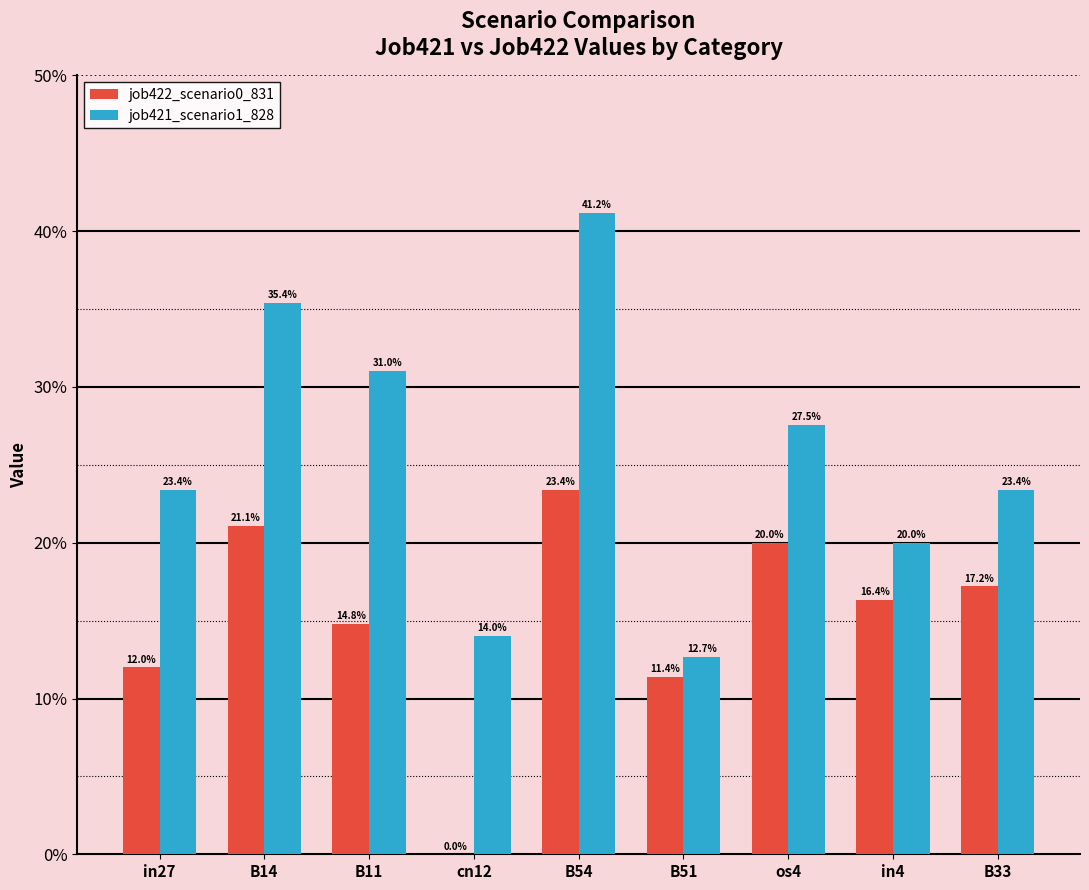

Which series has the largest total across all categories?

job421_scenario1_828